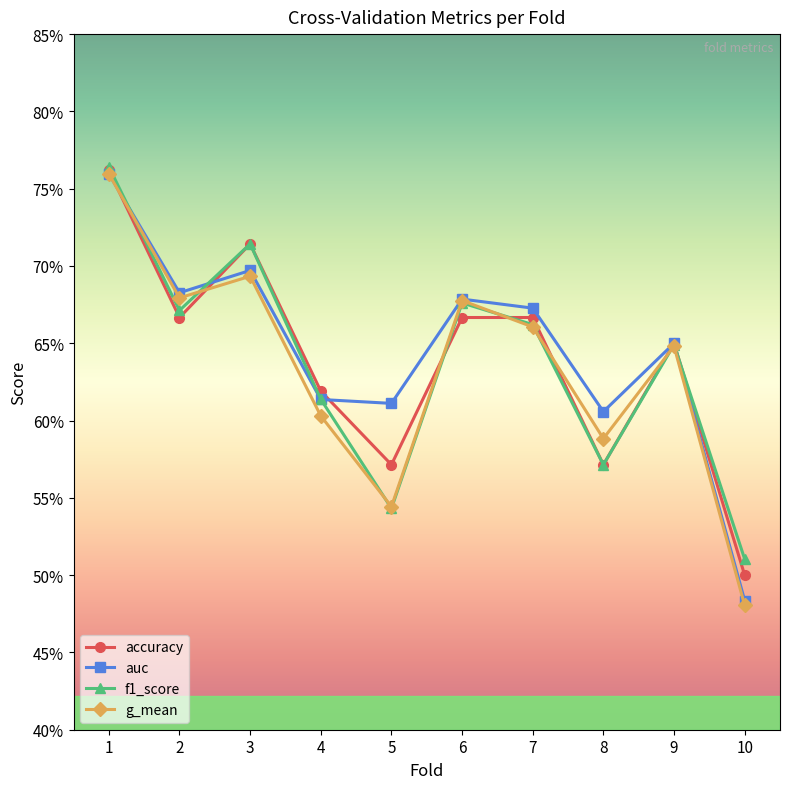

At which label is accuracy closest to 0?

10